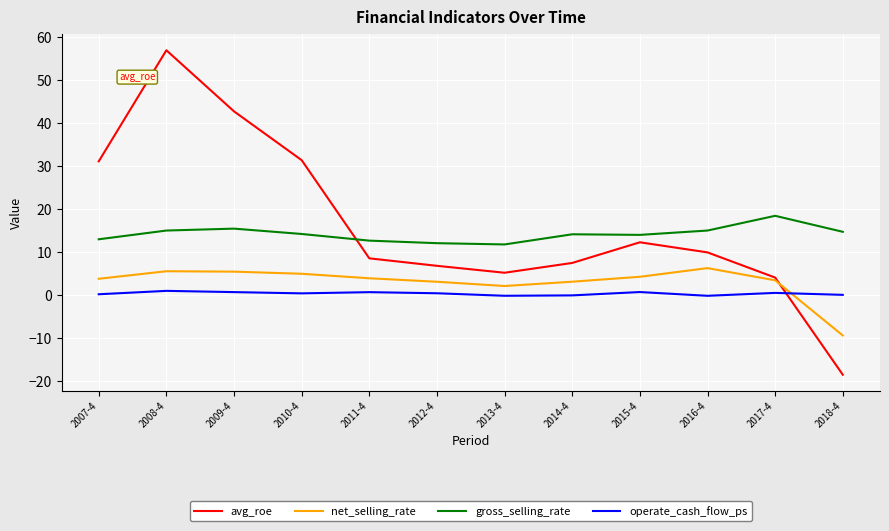

Does the chart have visible grid lines?

Yes